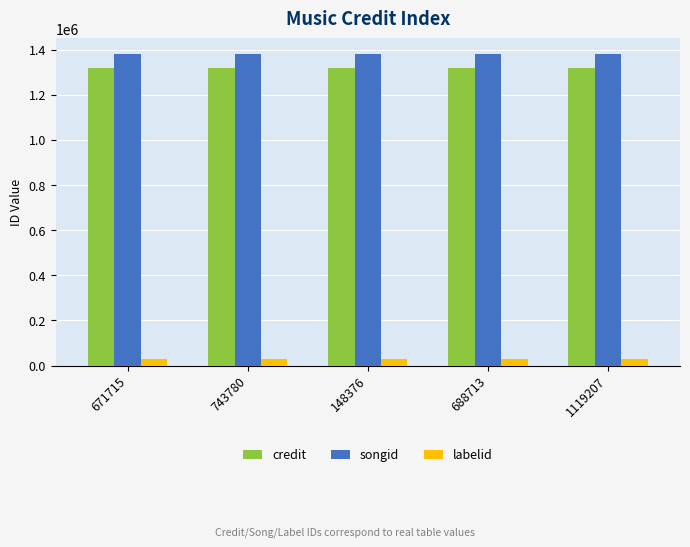

Which series has the largest total across all categories?

songid